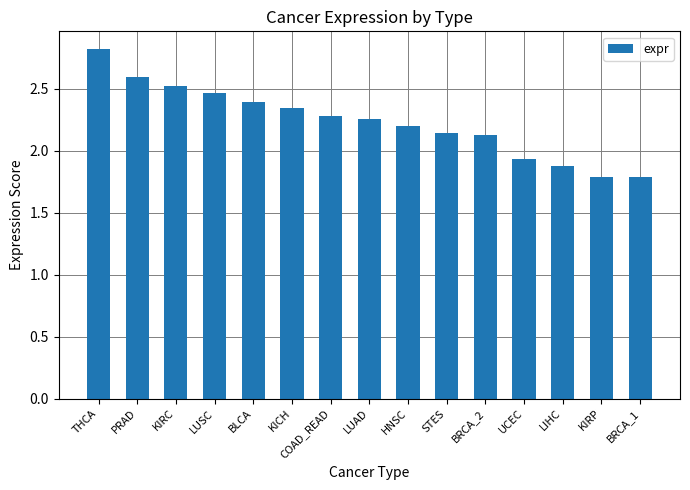

Are the bars grouped side by side (vs. stacked)?

No